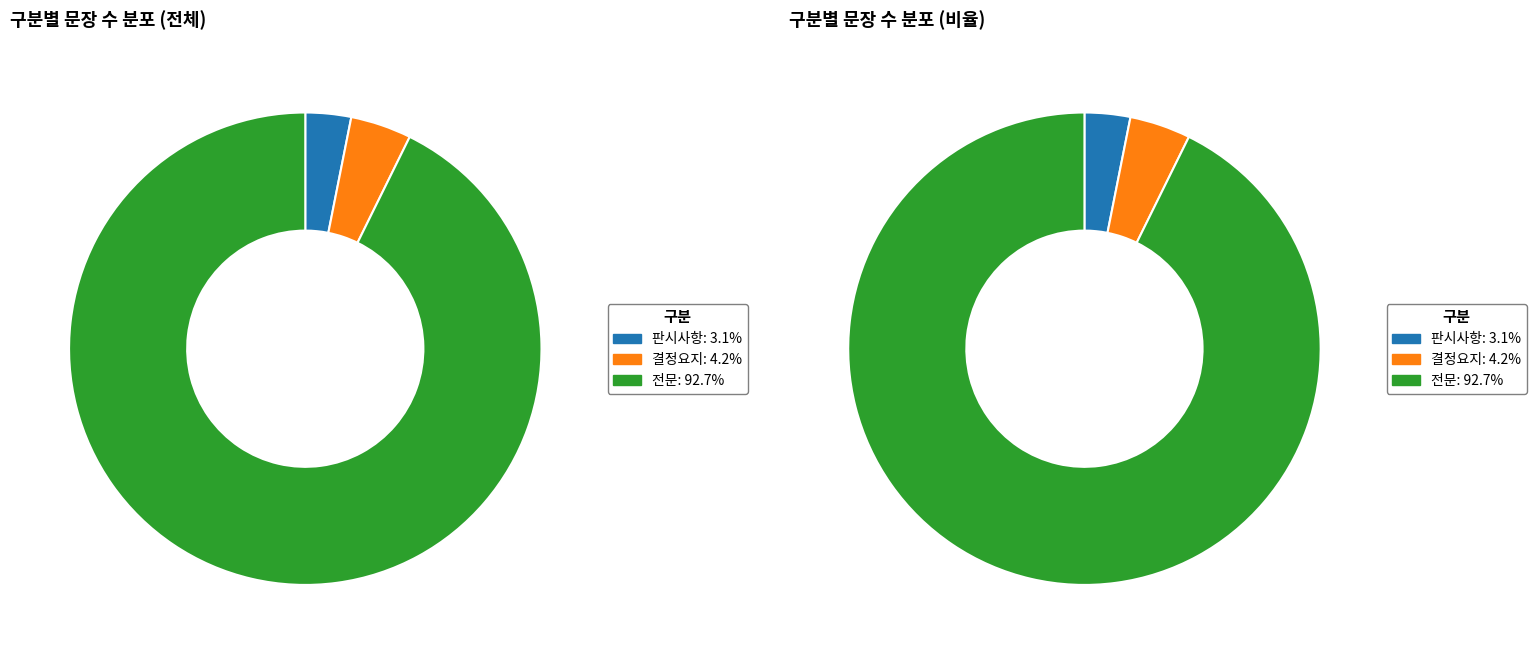

Rank the categories by value from highest to lowest.

전문, 결정요지, 판시사항